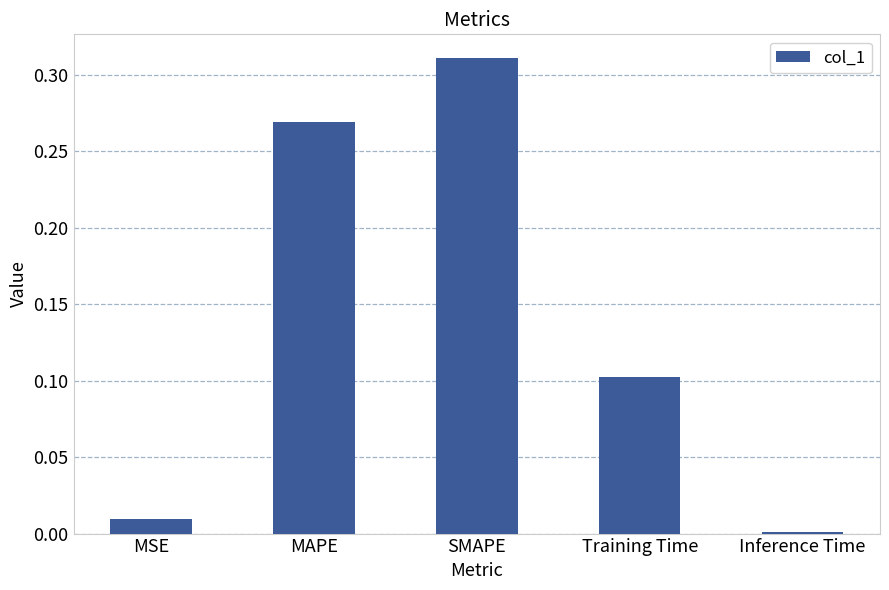

Between MSE and MAPE, which is larger?

MAPE